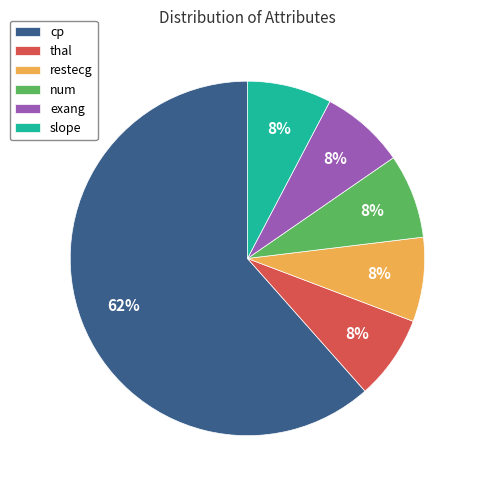

How many slices are in this pie chart?

6